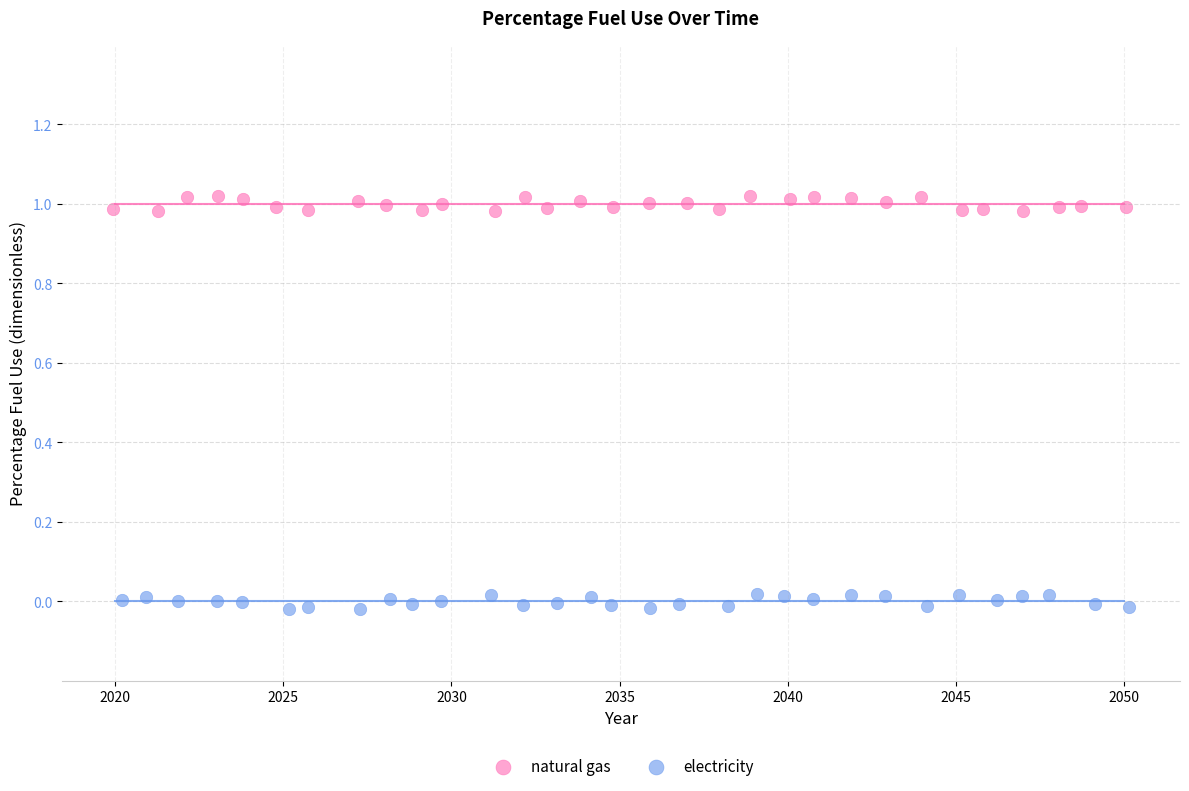

What are all the series names shown in the legend?

natural gas, electricity